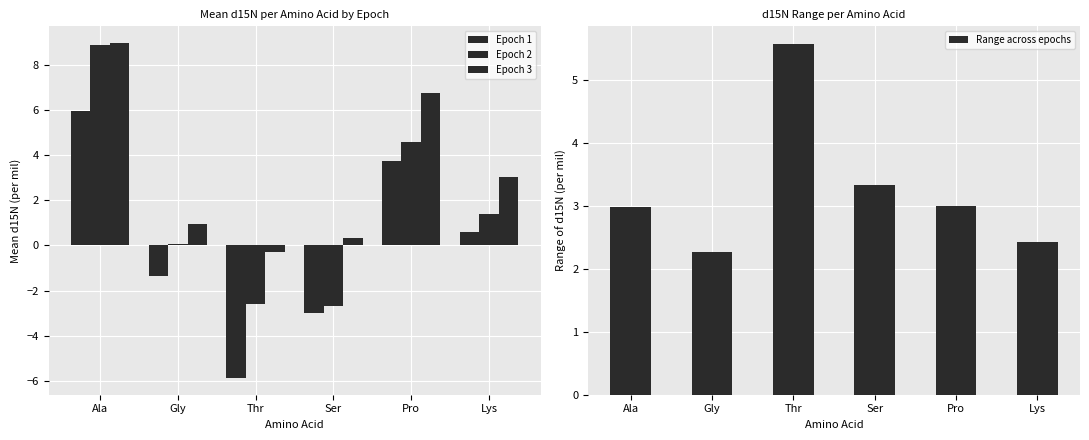

Reading left to right, list all the values displayed in this chart.

Epoch 1: Ala=6.0	Gly=-1.3	Thr=-5.9	Ser=-3.0	Pro=3.8	Lys=0.6
Epoch 2: Ala=8.9	Gly=0.1	Thr=-2.6	Ser=-2.7	Pro=4.6	Lys=1.4
Epoch 3: Ala=9.0	Gly=0.9	Thr=-0.3	Ser=0.4	Pro=6.8	Lys=3.0
Range across epochs: Ala=3.0	Gly=2.3	Thr=5.6	Ser=3.3	Pro=3.0	Lys=2.4